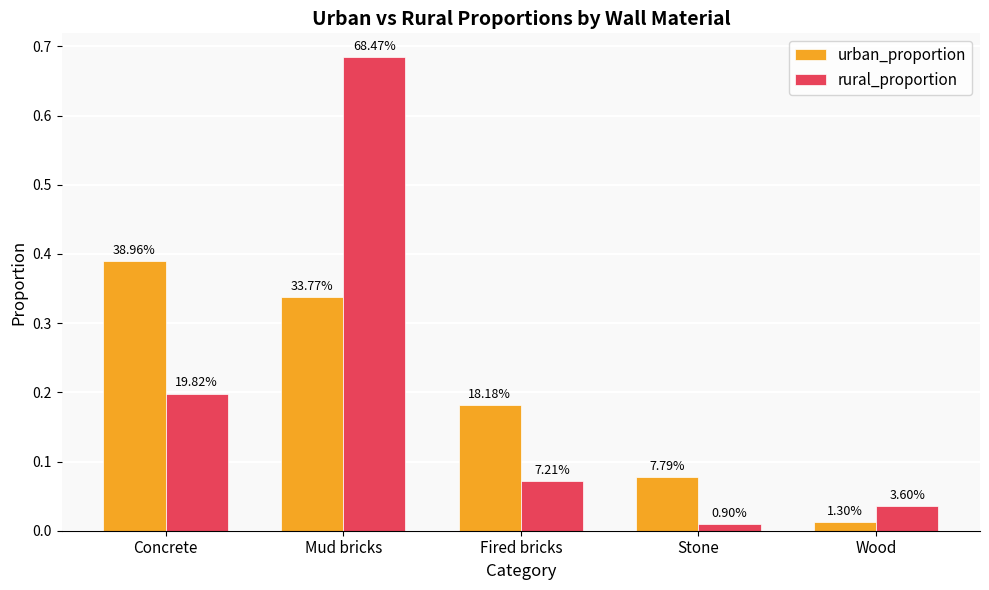

Are the bars grouped side by side (vs. stacked)?

Yes